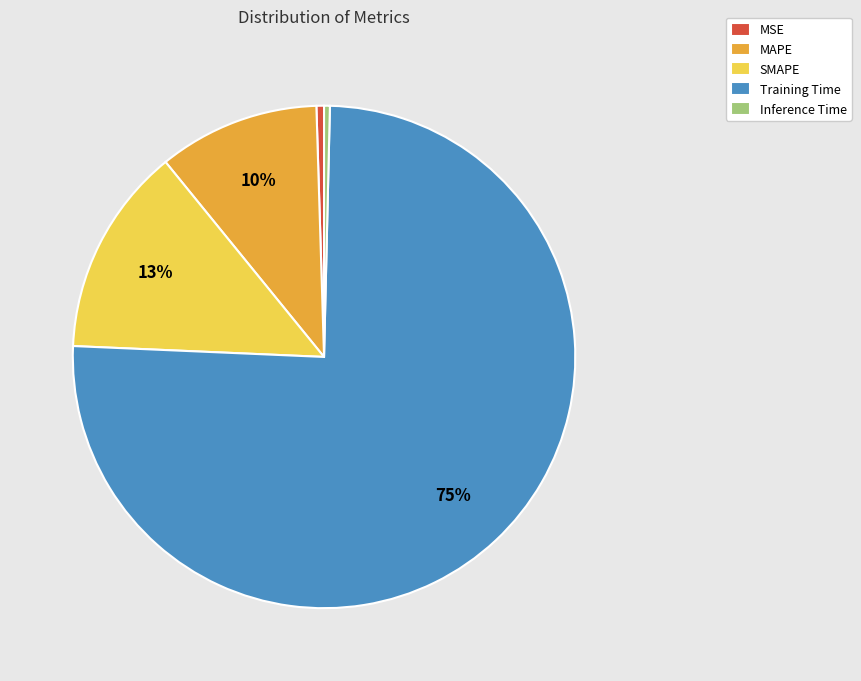

What percentage is the MAPE slice, to the nearest percent?

10%